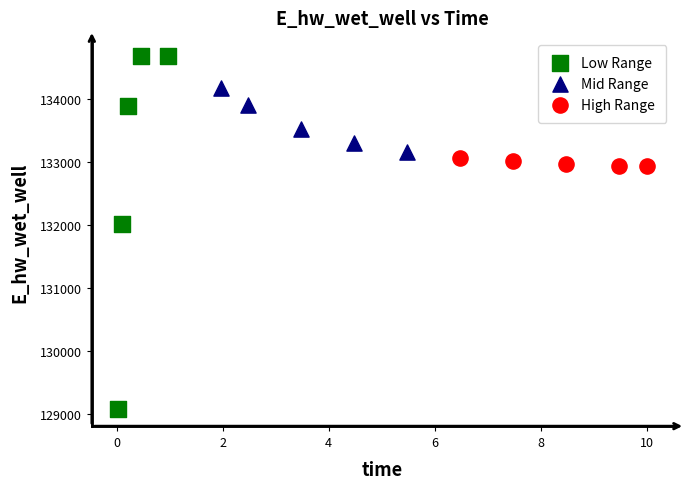

Which series has the widest spread of Y values?

Low Range